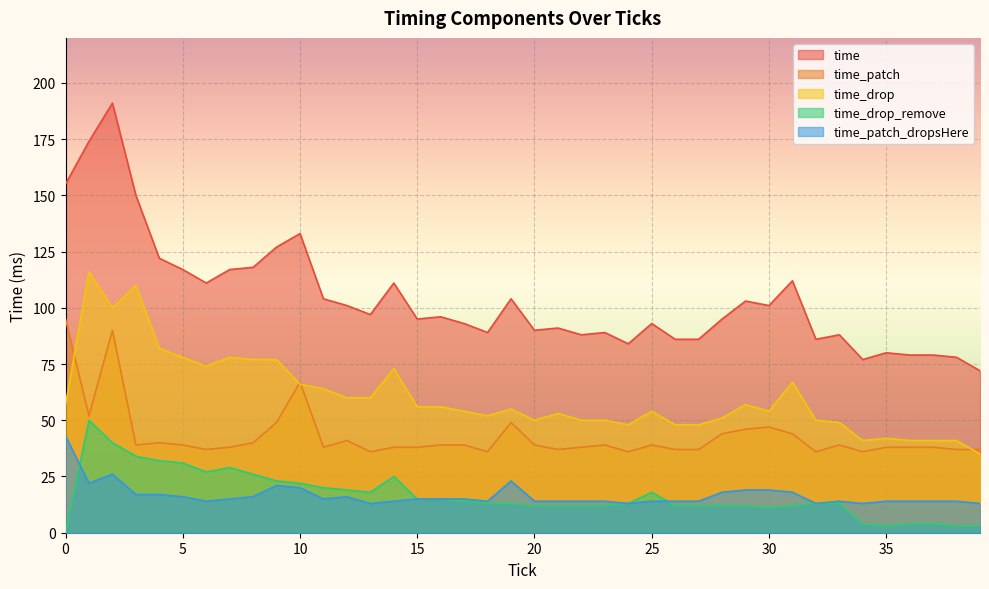

At which category is the sum across all series the highest?

2